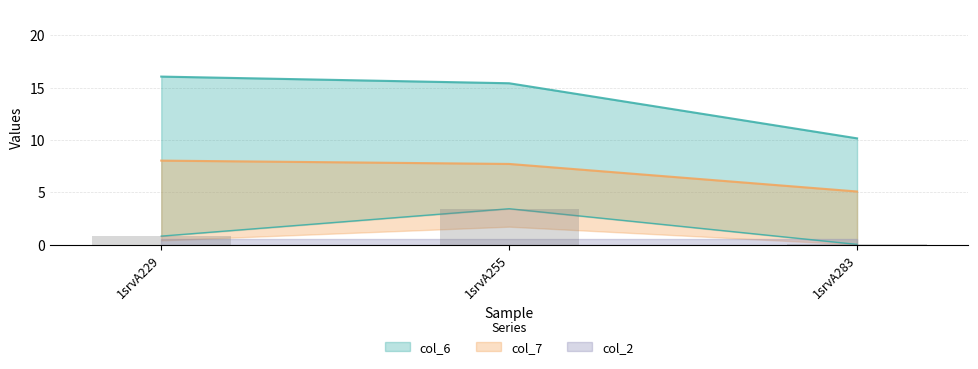

How many groups of bars are there?

3